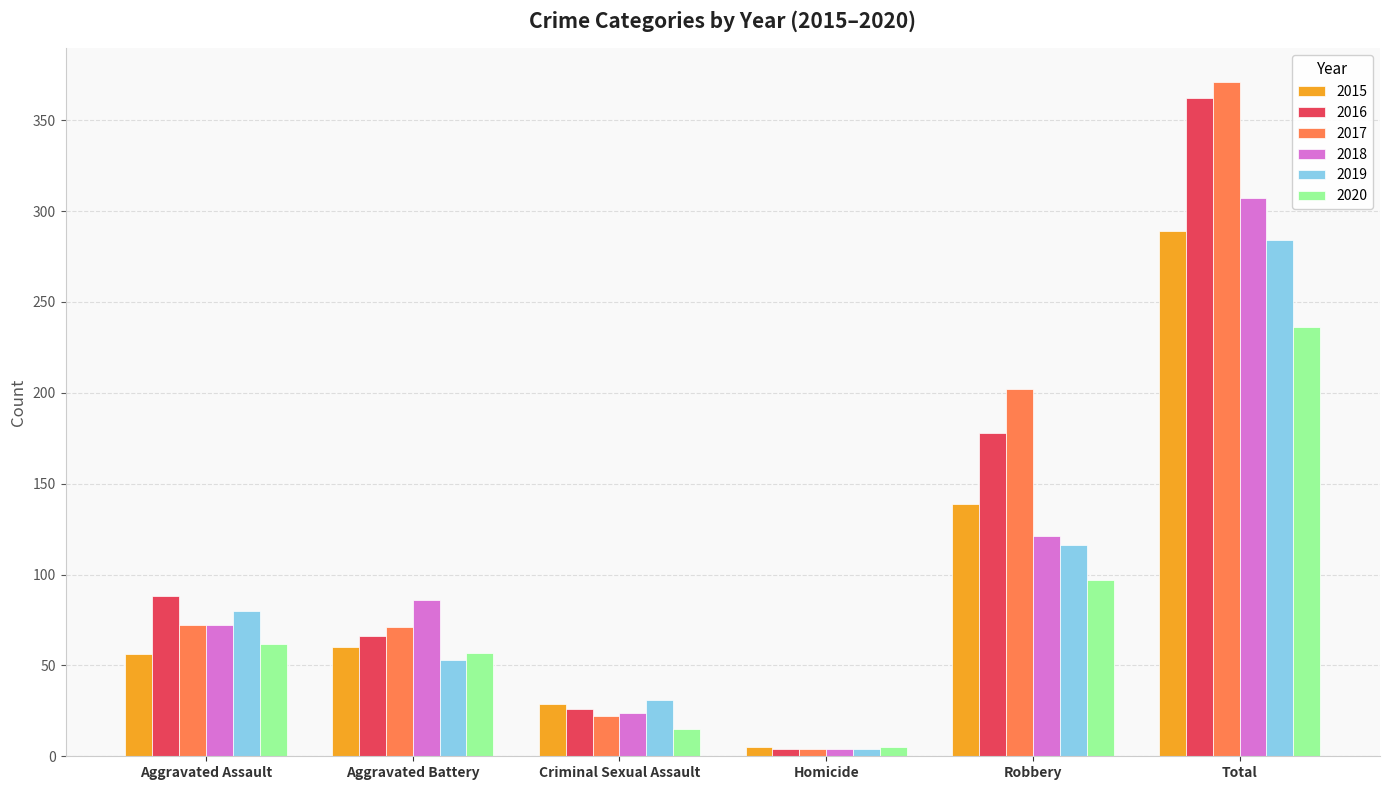

What is the difference between the second highest and minimum values in the 2018 series?

117